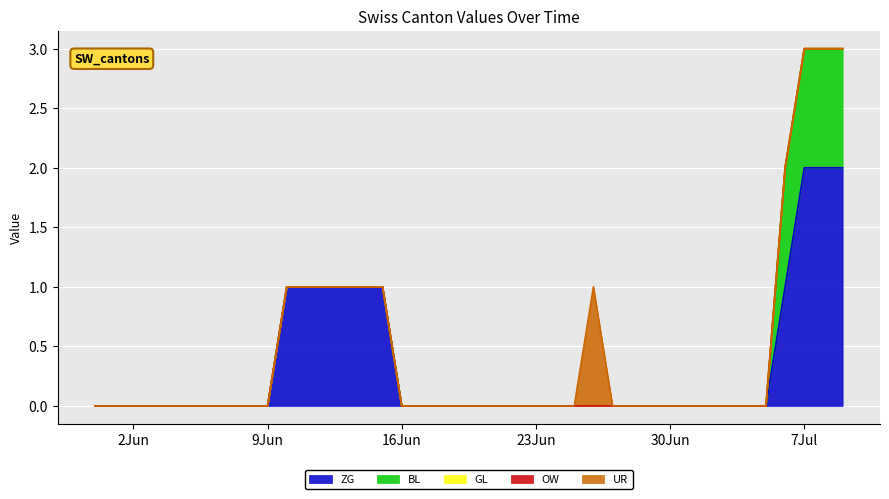

Which category has the highest value in the GL series?

2020-05-31